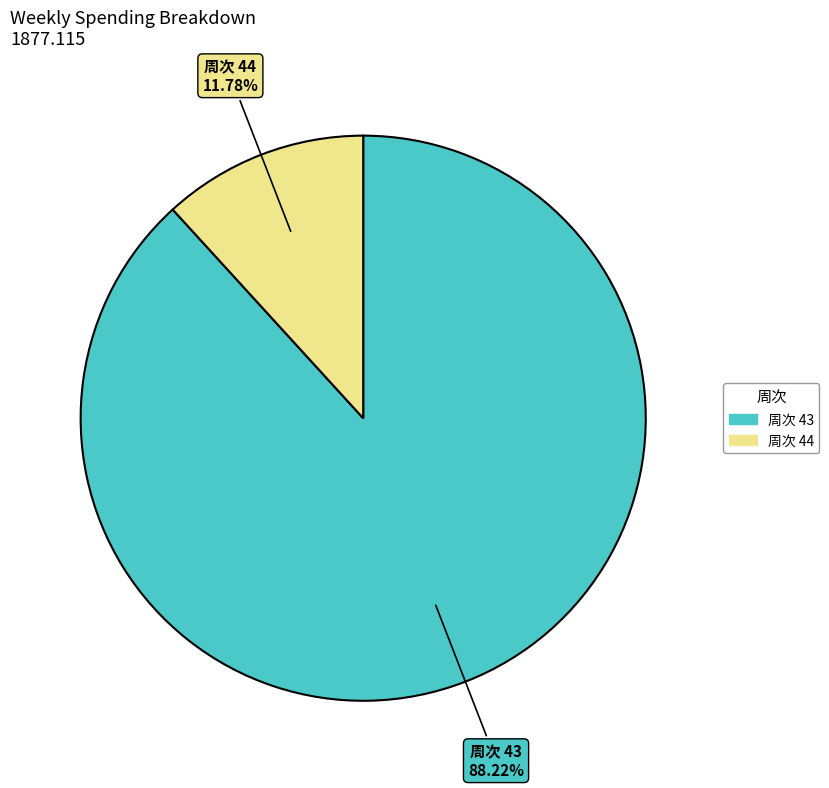

Does any single category account for the majority?

Yes